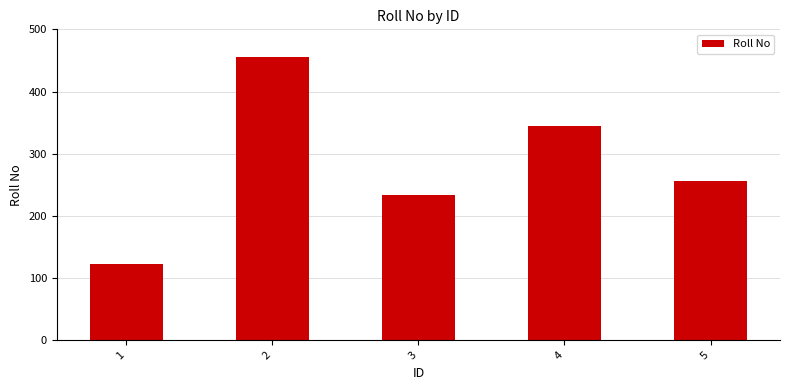

What is the difference between the values at 2 and 4?

111